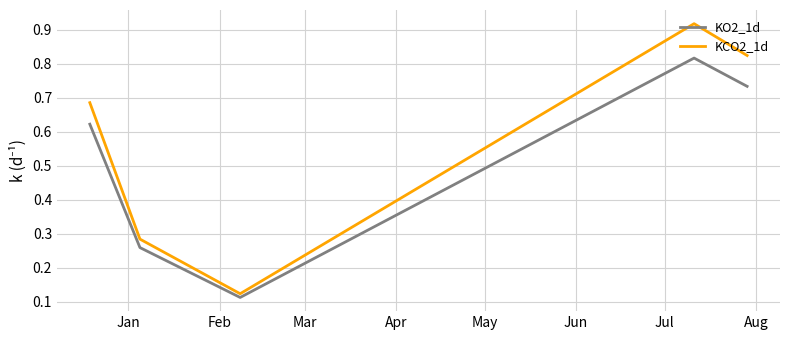

Rank the series by their maximum value, from lowest to highest.

KO2_1d, KCO2_1d